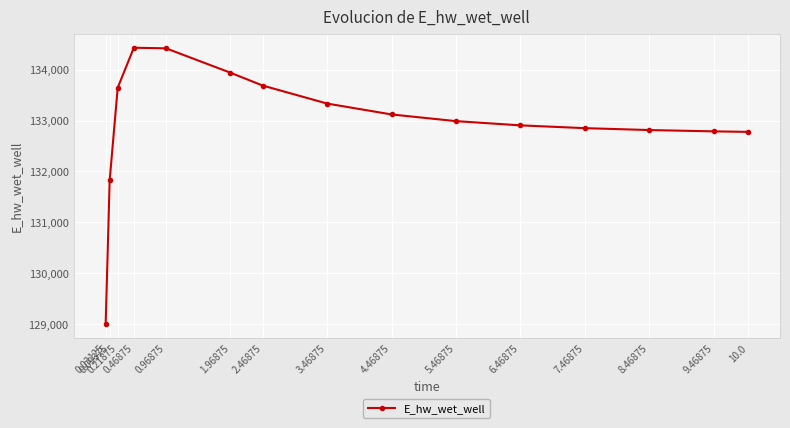

What is the average value?

132968.3